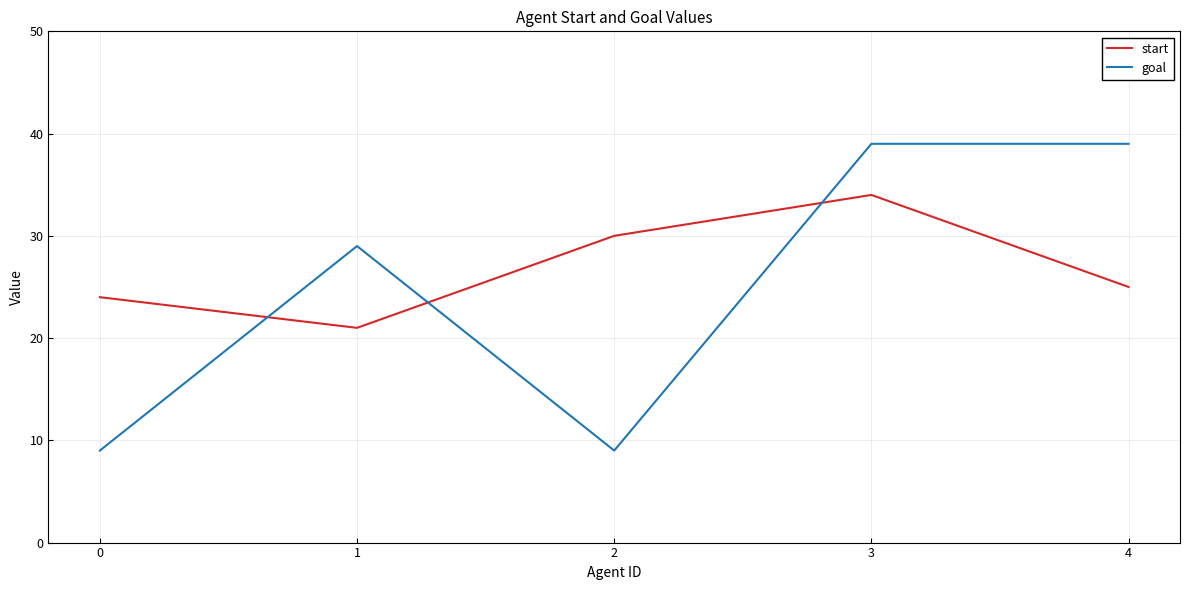

What value does the start series have at 3?

34